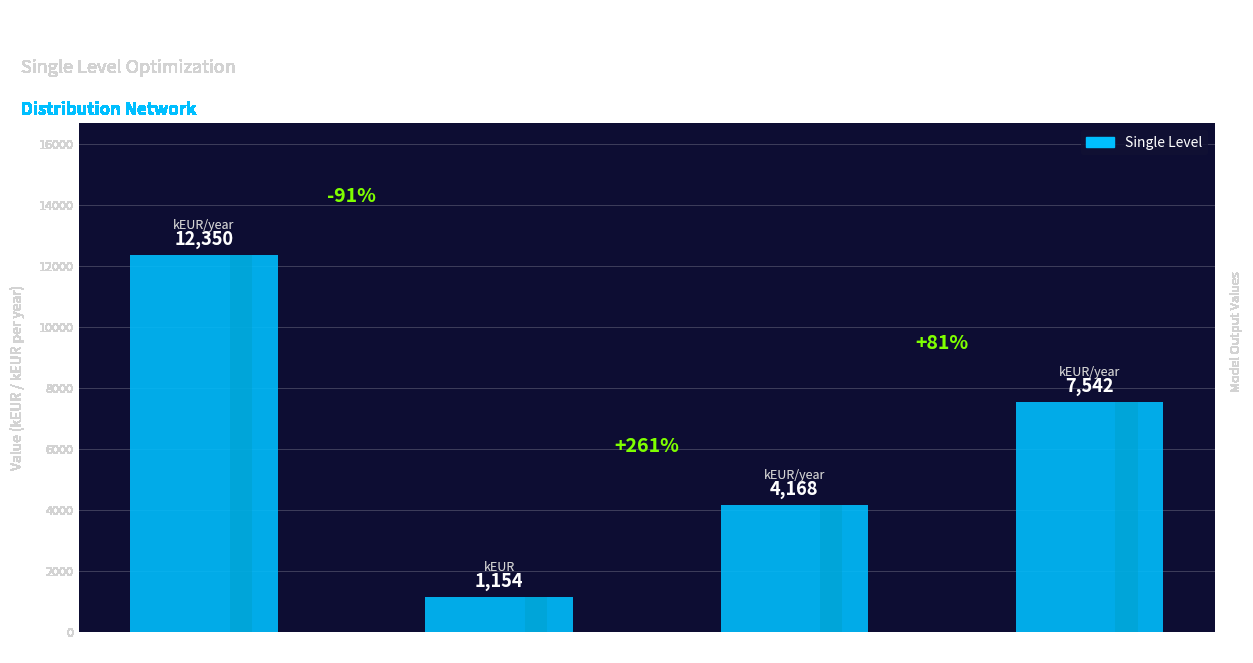

How many values exceed 7542?

1